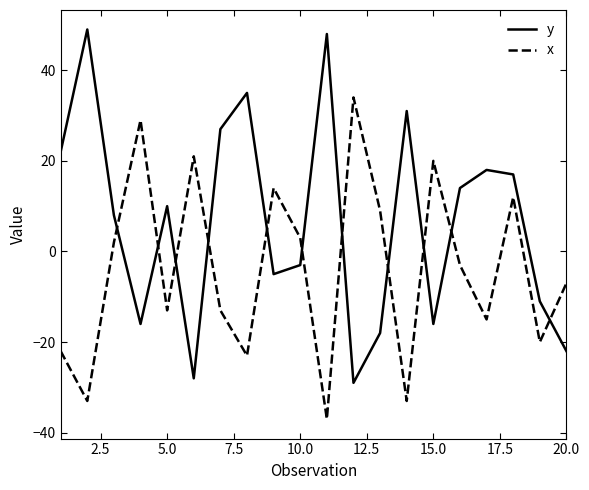

How many intersections are there between y and x?

11